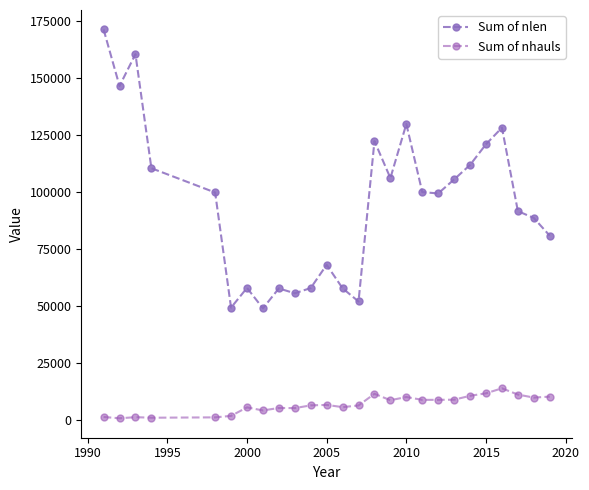

How many categories are shown in the chart?

26